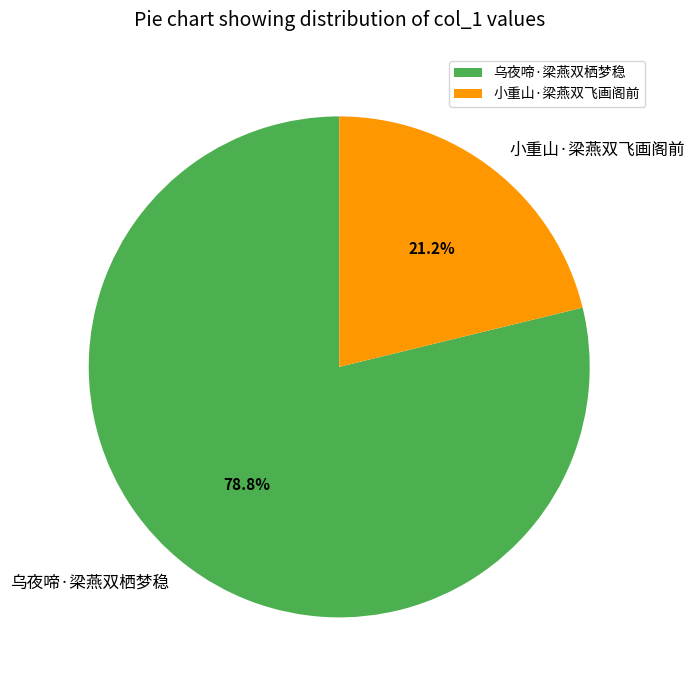

How many segments does this pie chart have?

2